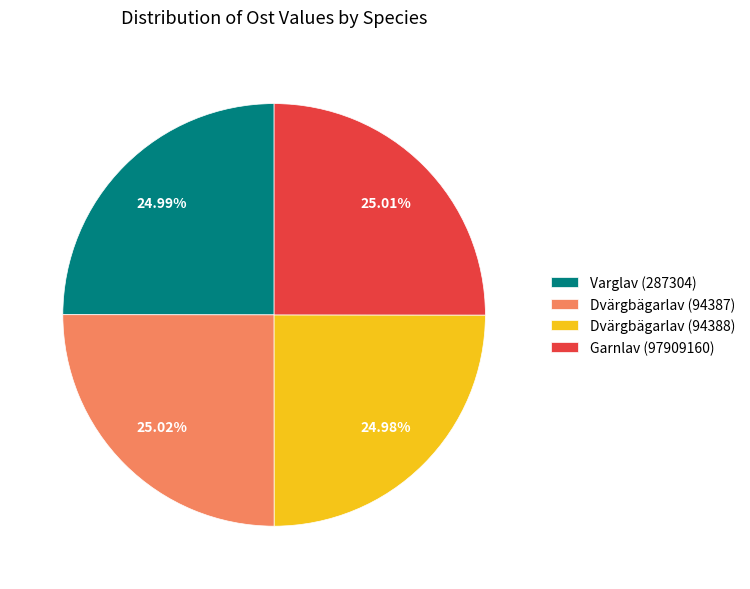

To the nearest percent, what is the combined percentage of Varglav (287304) and Garnlav (97909160)?

50%